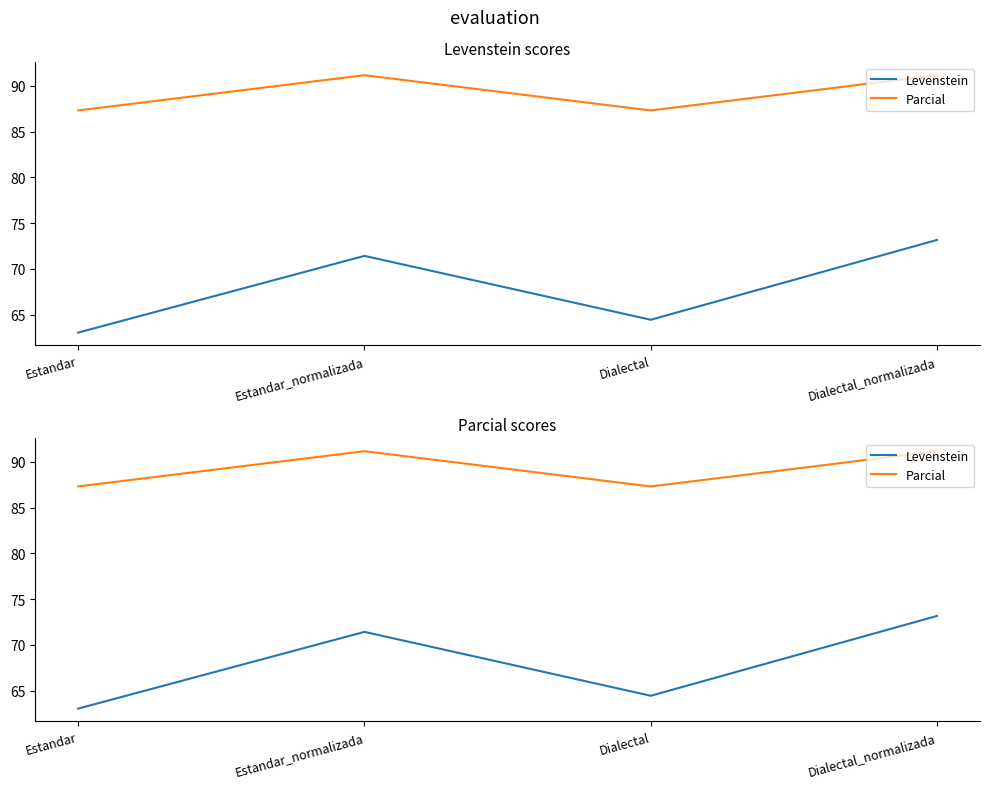

What is the sum of the Levenstein values at Estandar and Dialectal_normalizada?

136.2